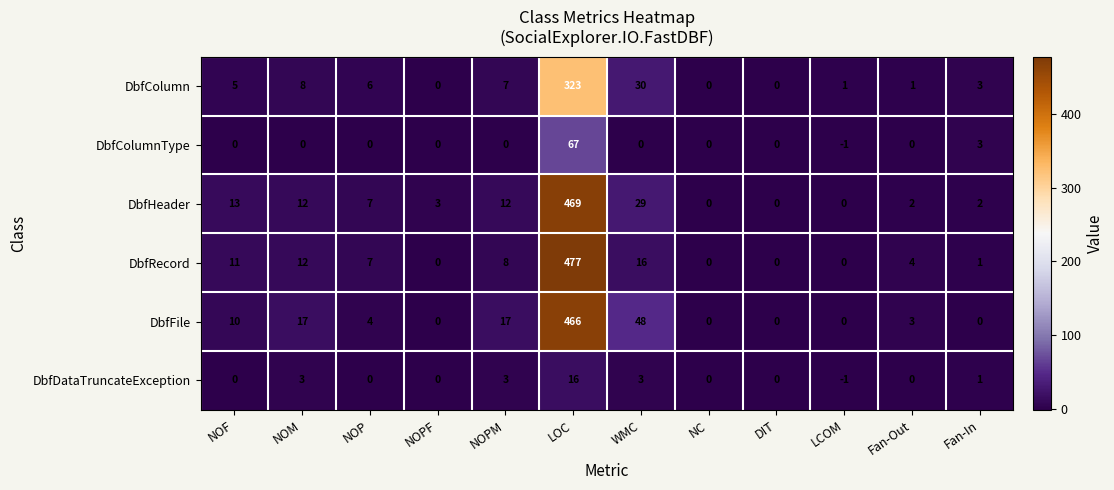

At which category does the chart reach its minimum across all series?

LCOM